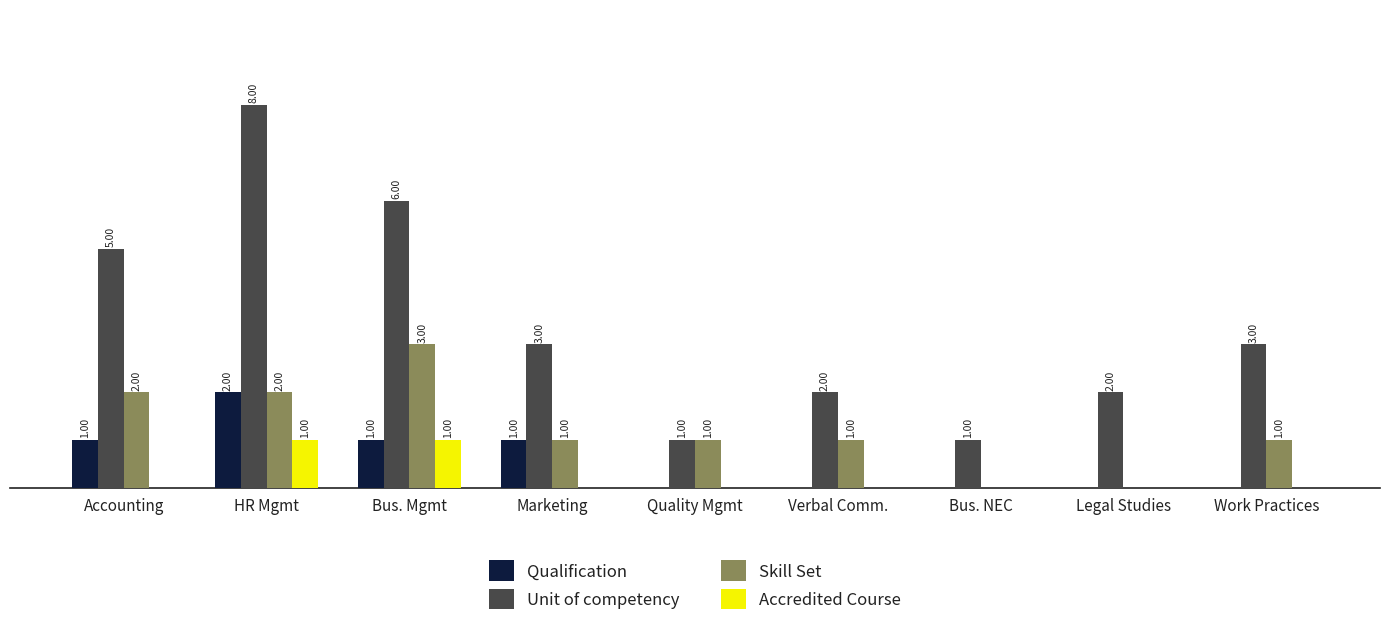

At which label does Unit of competency first exceed 3?

Accounting